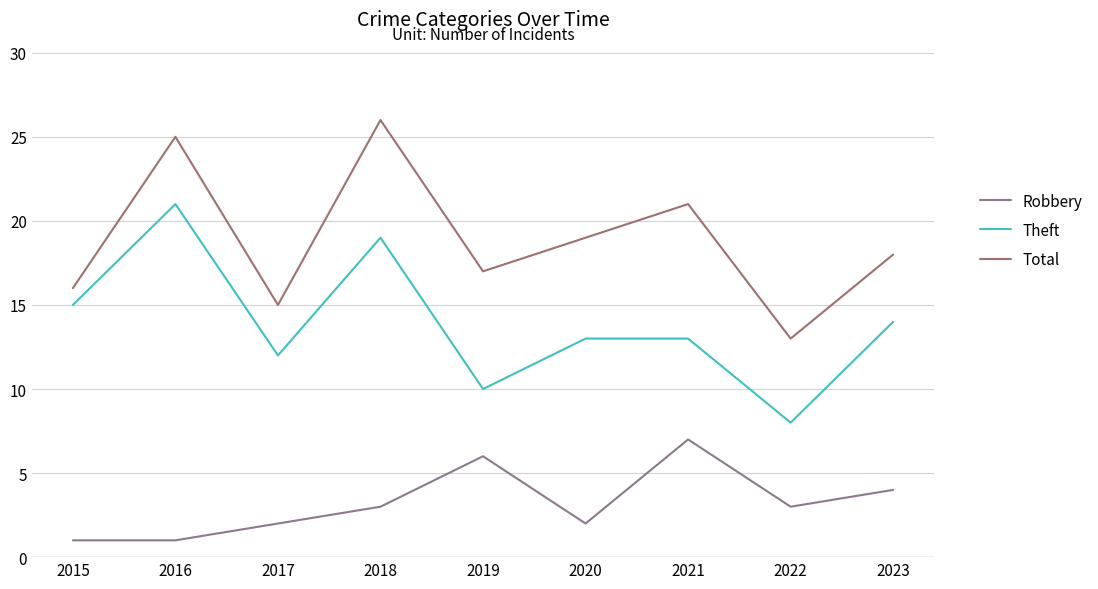

How many values in the Total series are below 18?

4